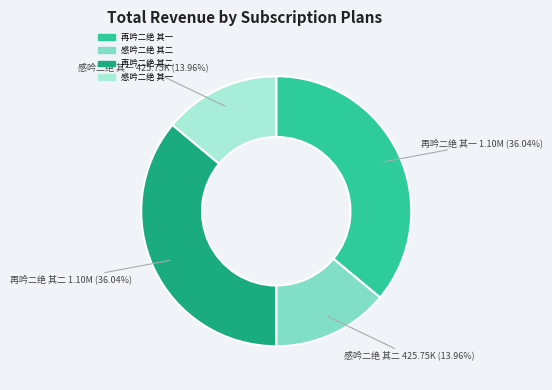

Does 感吟二绝 其一 account for over 50% of the chart?

No